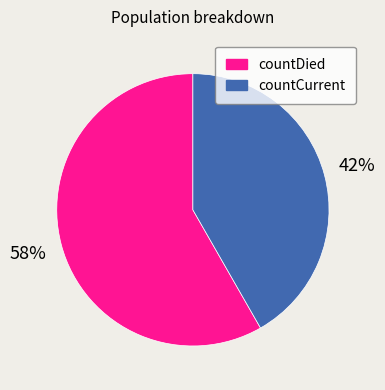

Is countCurrent the majority of the pie?

No